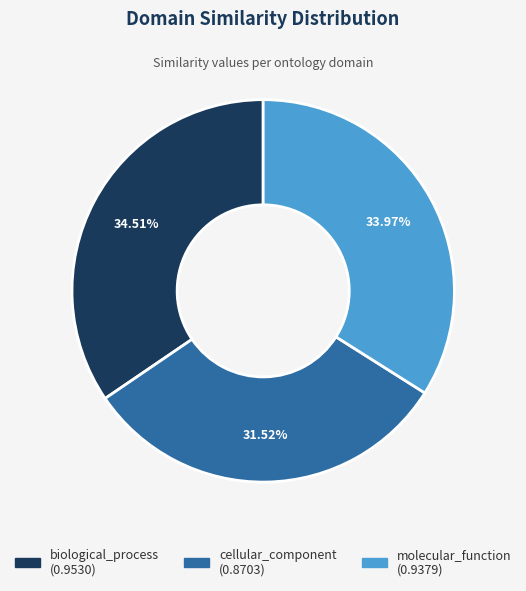

Does cellular_component represent more than half of the total?

No